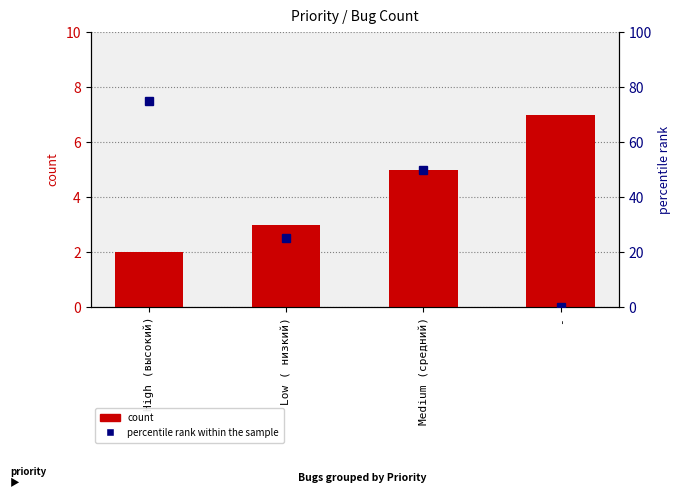

What is the difference between the second highest and second lowest values in the percentile rank within the sample series?

25